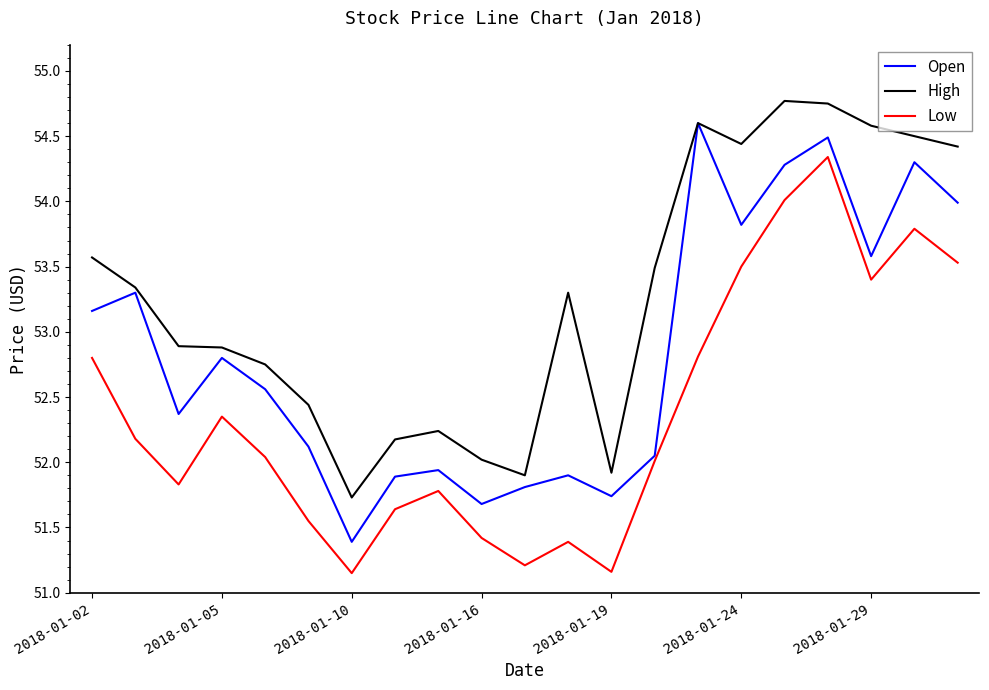

Which series has the largest total across all categories?

High